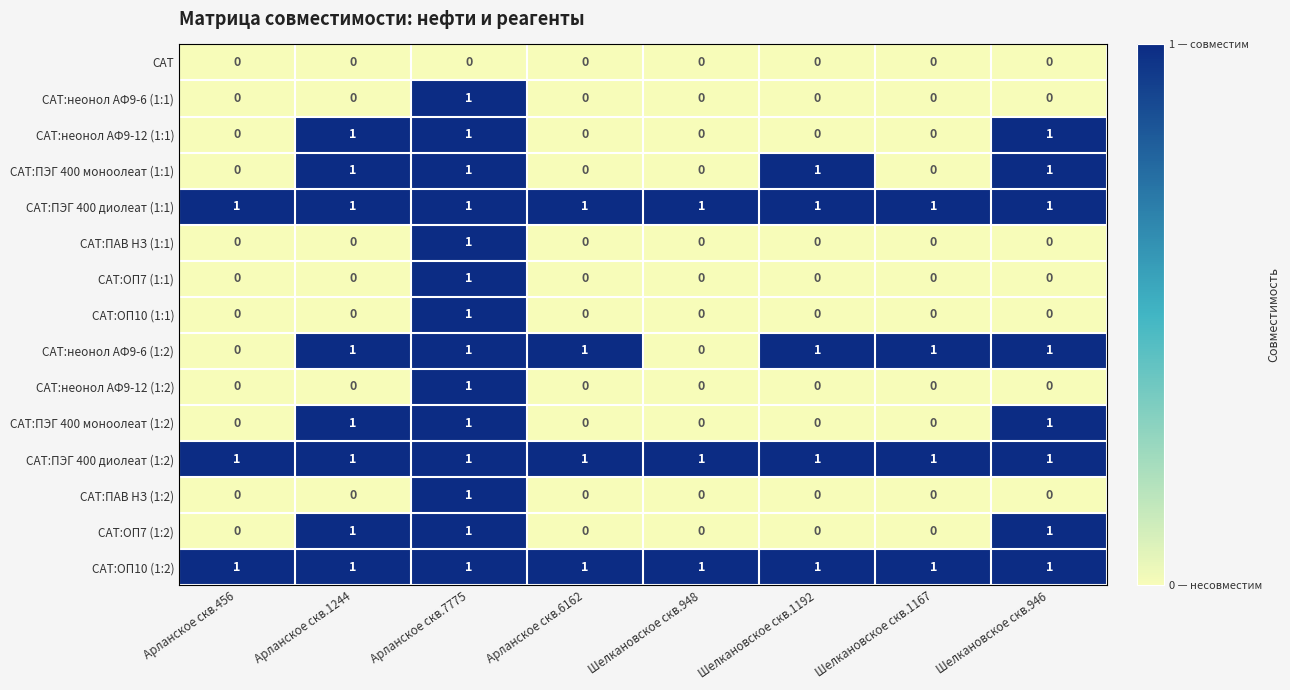

The value of САТ:неонол АФ9-12 (1:1) at Арланское скв.1244 is 2. True or false?

False